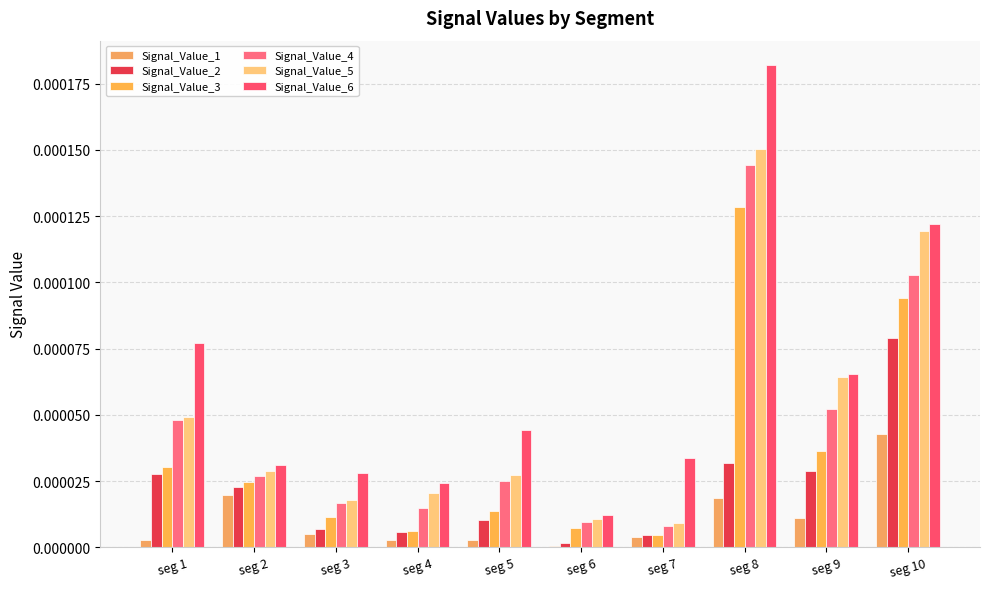

How many bars are there in each group?

6